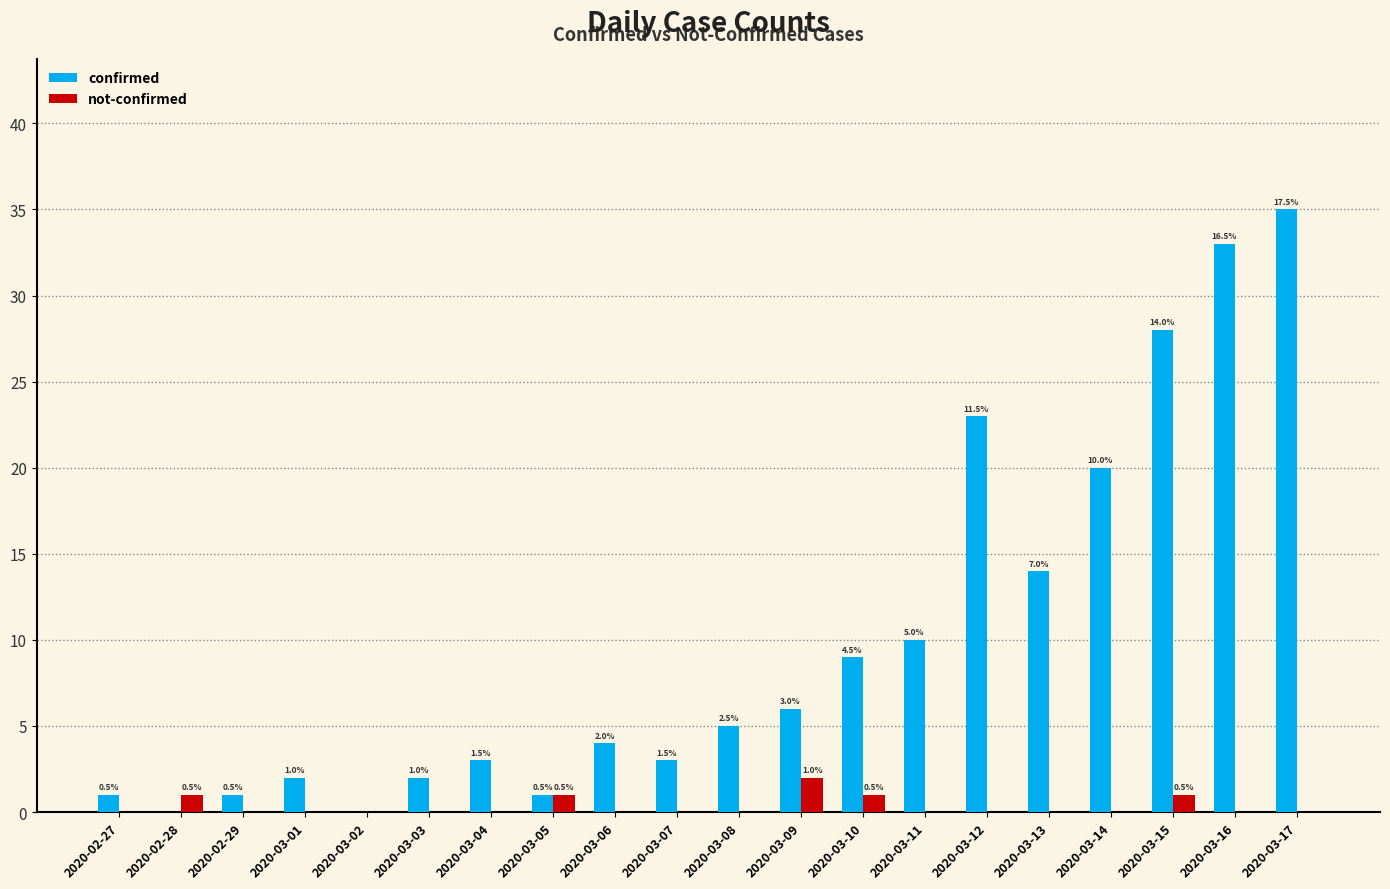

Which category has the highest value across all series?

2020-03-17